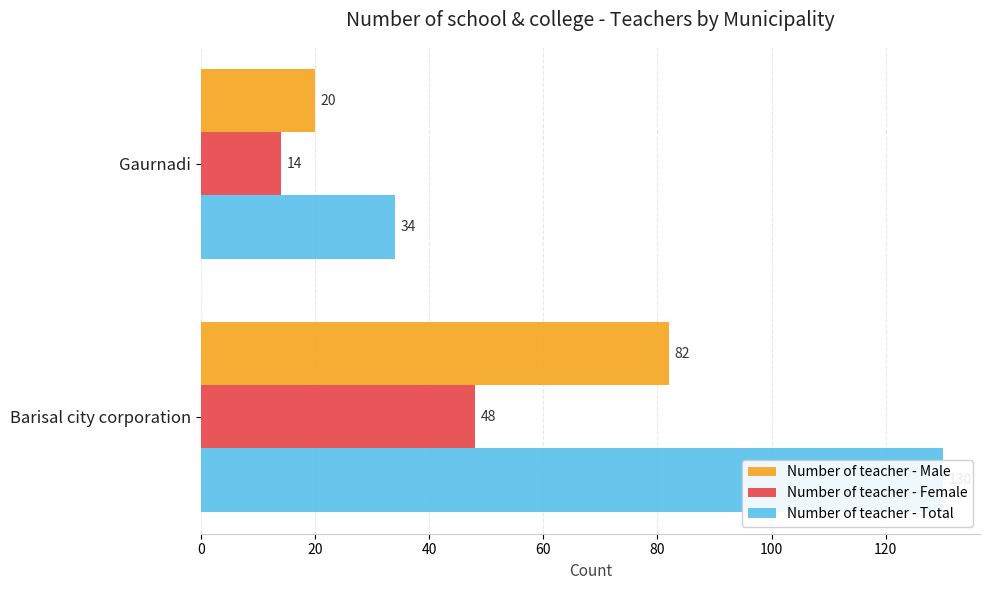

How many series are shown in this chart?

3